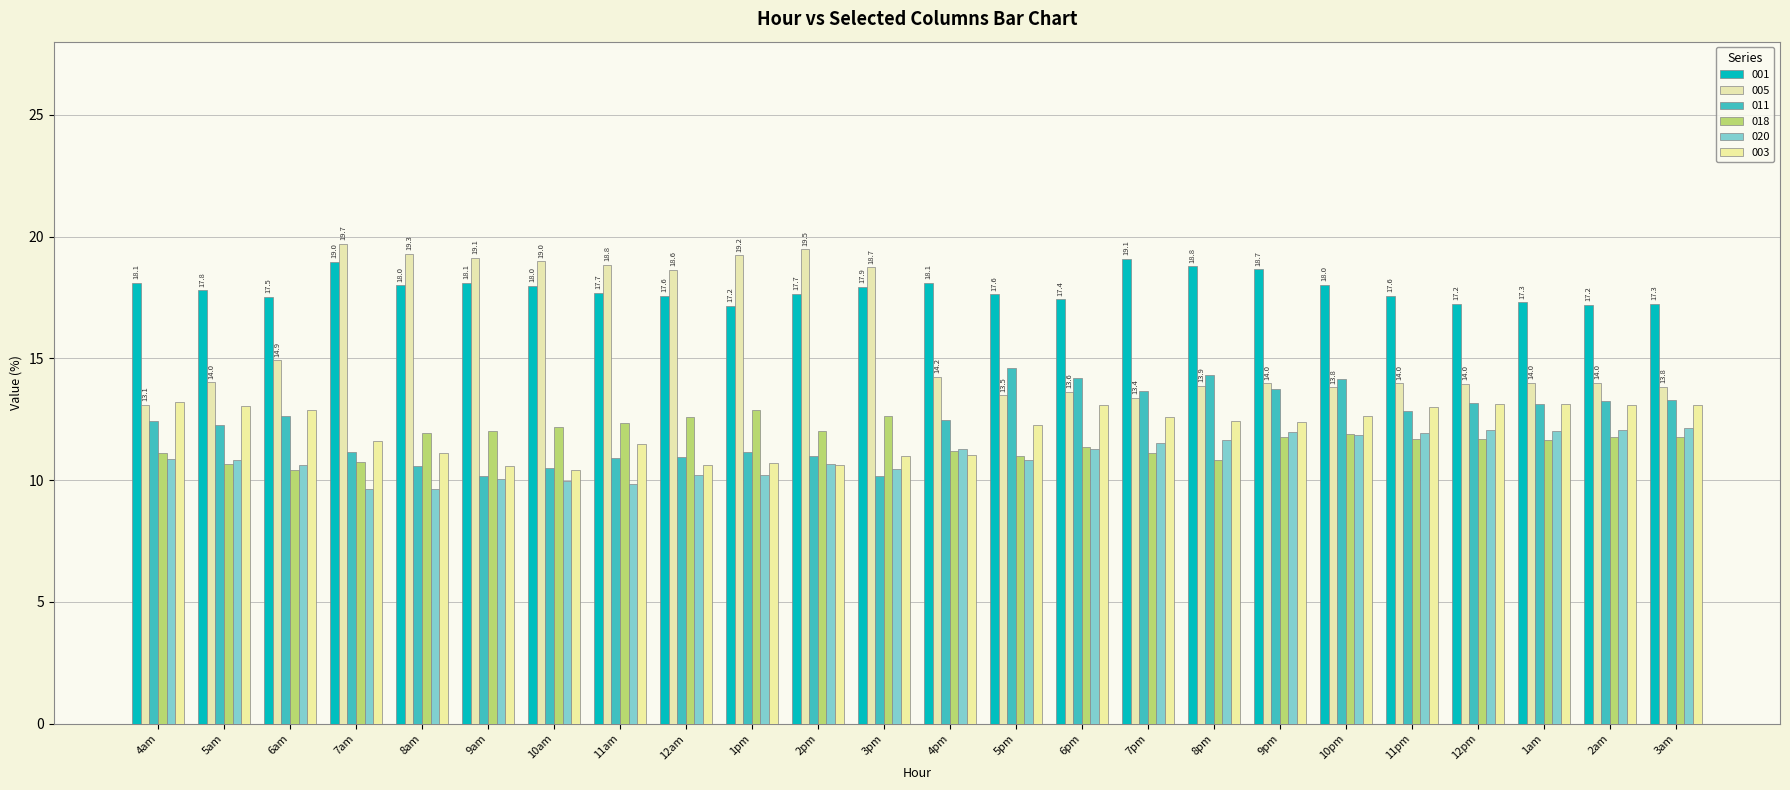

How many data points does each series have?

24